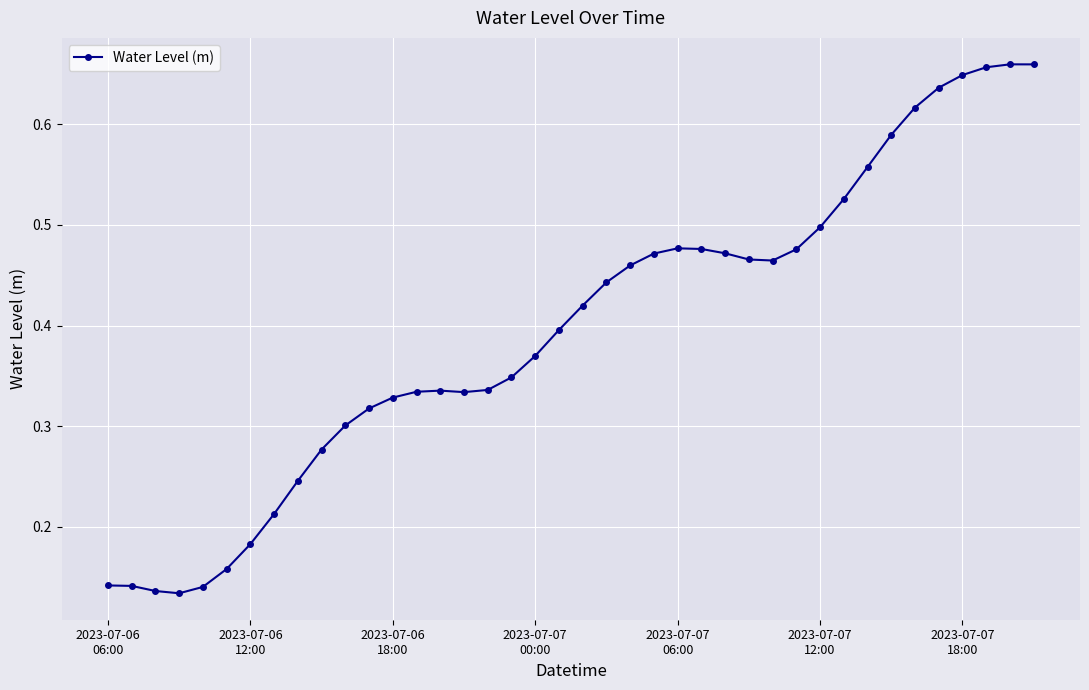

True or false: there are more than 2 points higher than both neighbors.

True